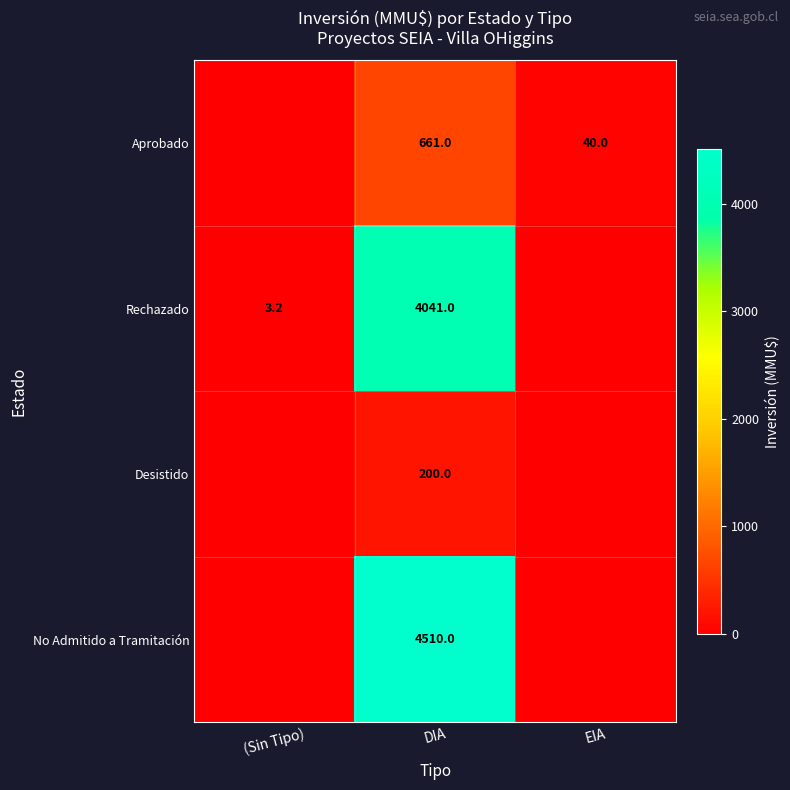

The Aprobado series shows 71.2 at EIA. True or false?

False